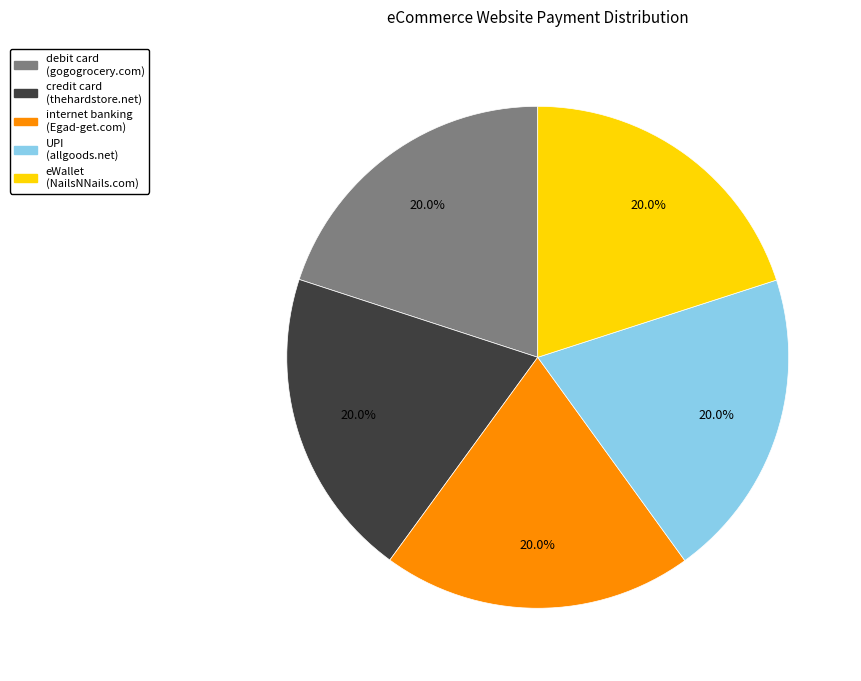

Does any single category account for the majority?

No